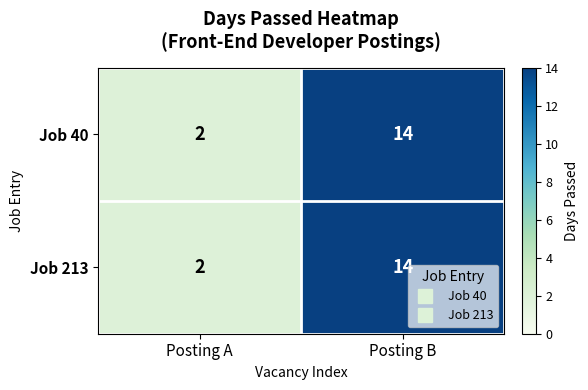

The Job 213 series shows 1 at Posting A. True or false?

False